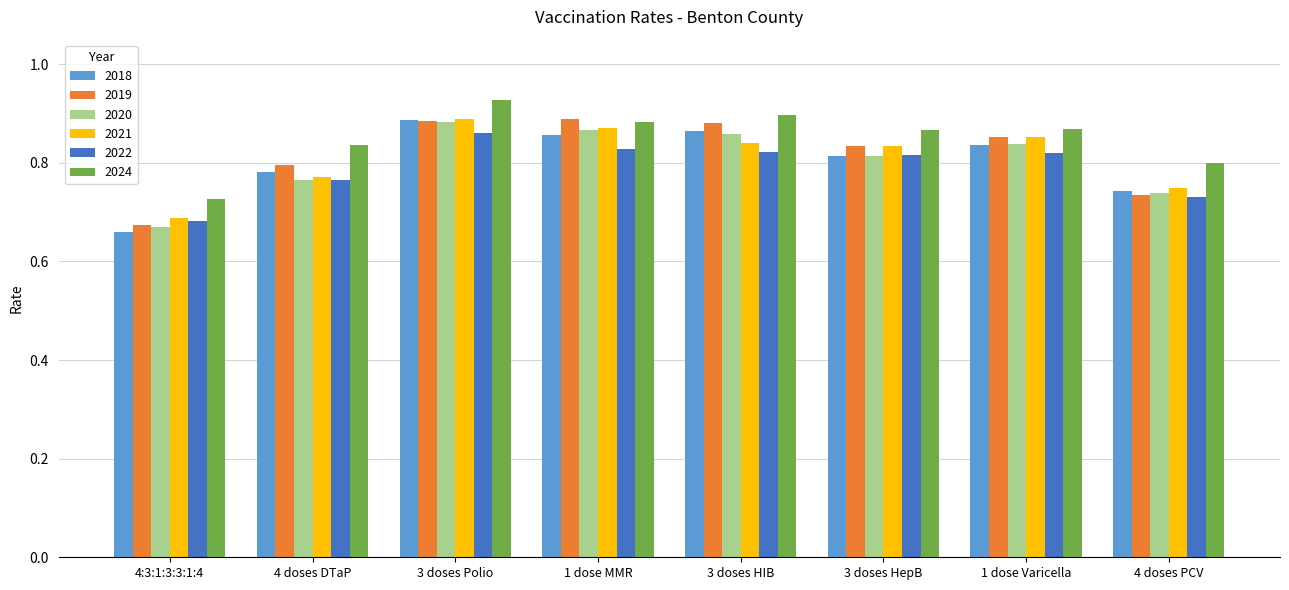

Where is 2019 nearest to the value 0?

4:3:1:3:3:1:4